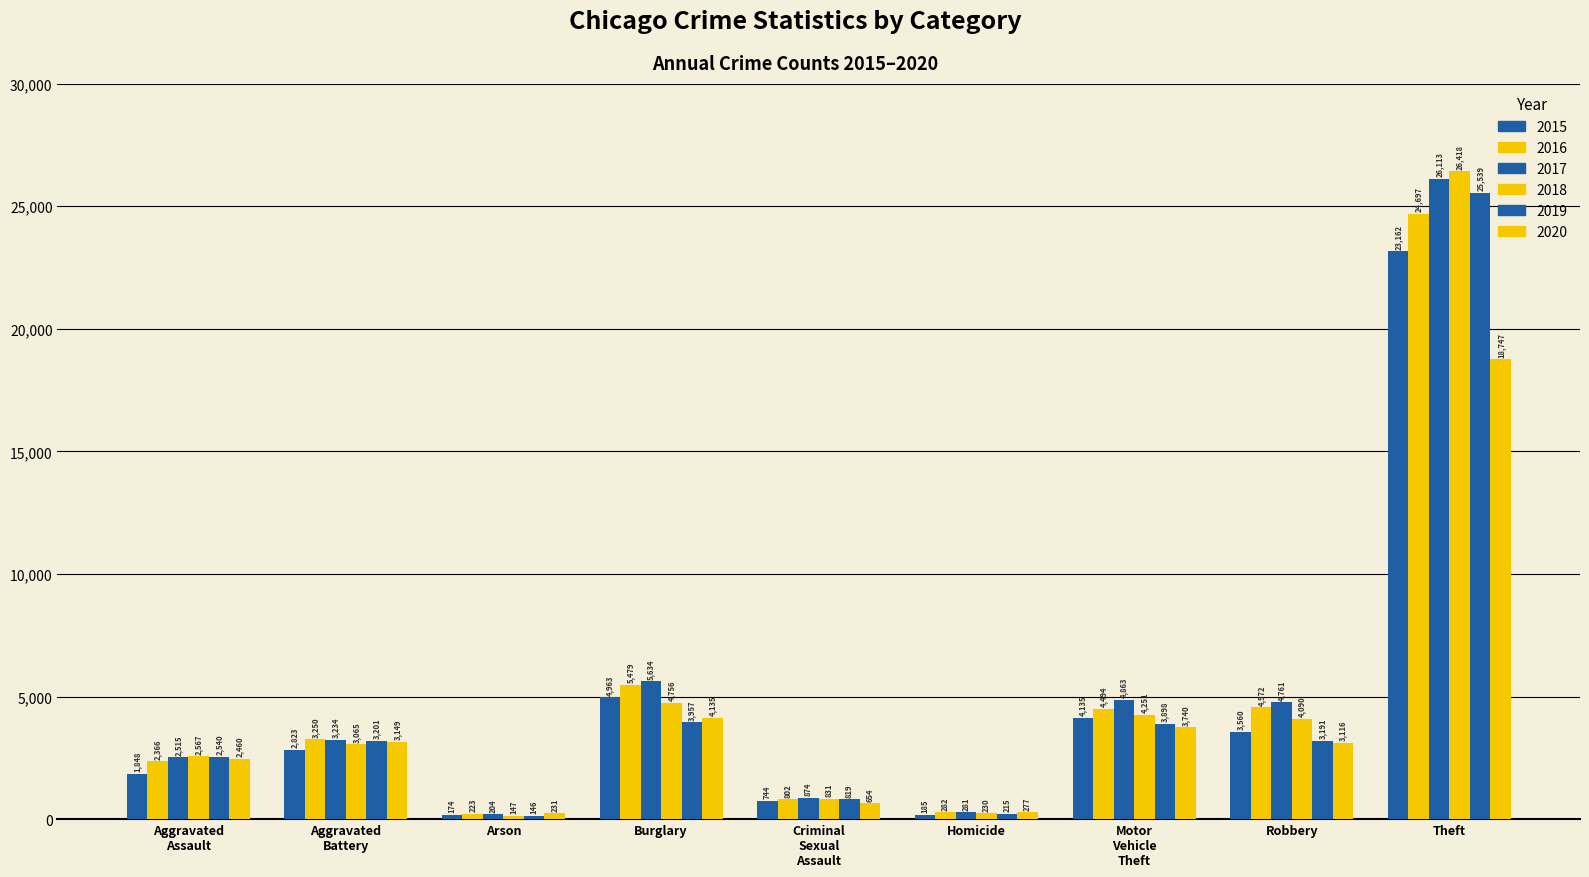

Where does the 2018 series first go above 3065?

Burglary